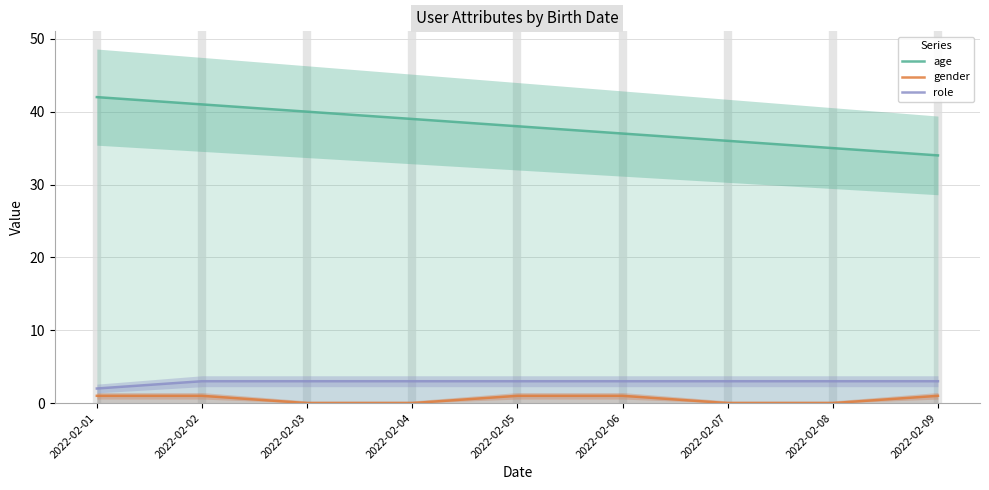

How many distinct data groups are displayed?

3